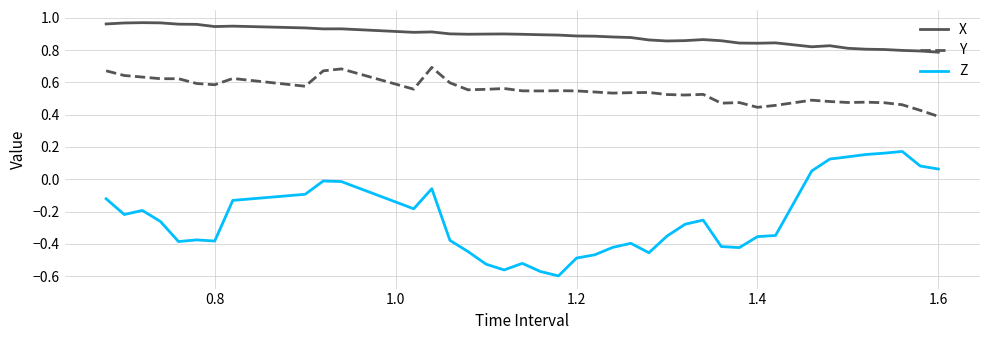

True or false: X and Y intersect in this chart.

False